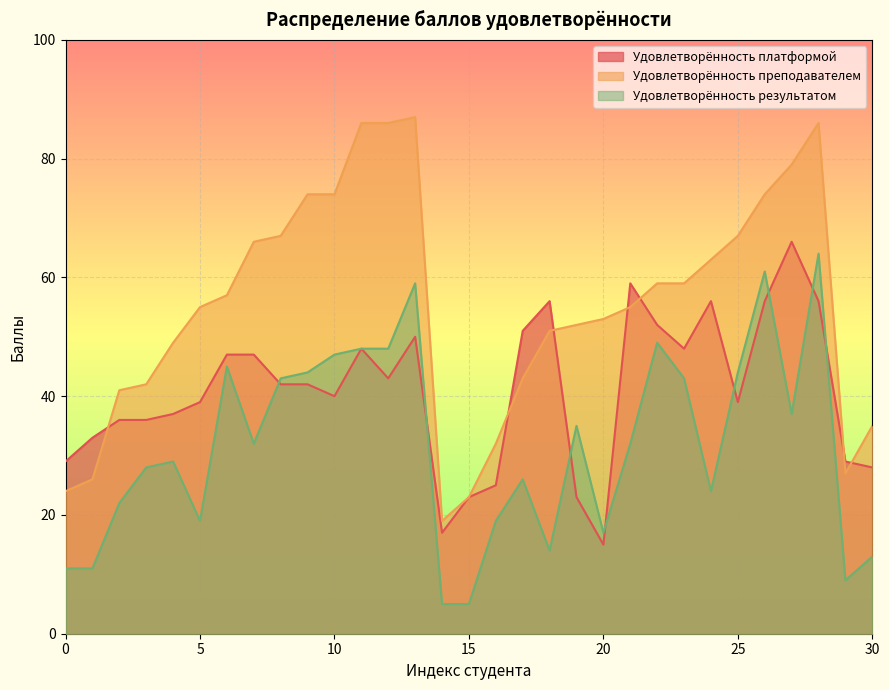

True or false: Удовлетворённость преподавателем has more than 1 interior local peaks.

True